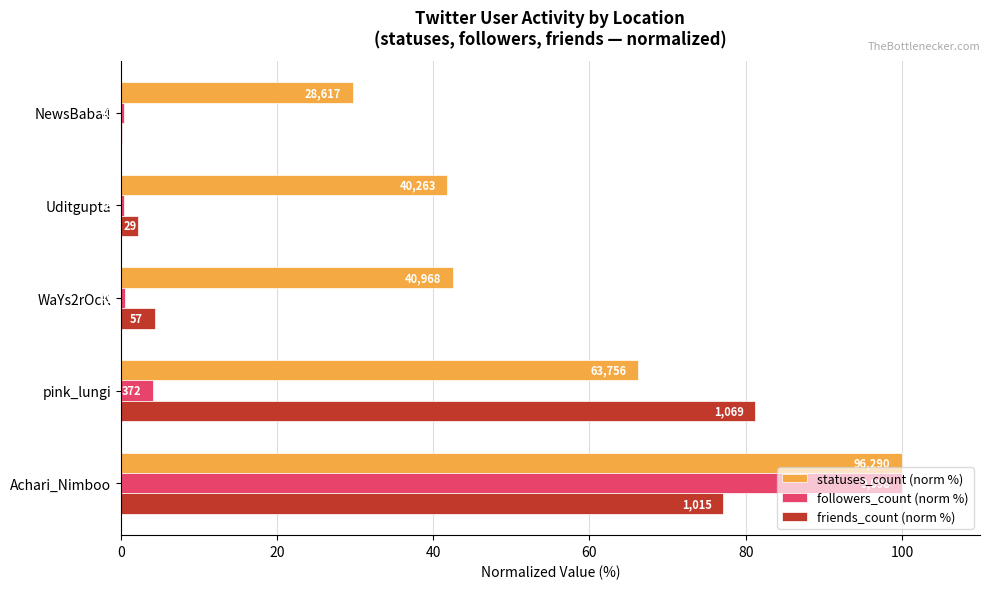

What are all the series names shown in the legend?

statuses_count (norm %), followers_count (norm %), friends_count (norm %)